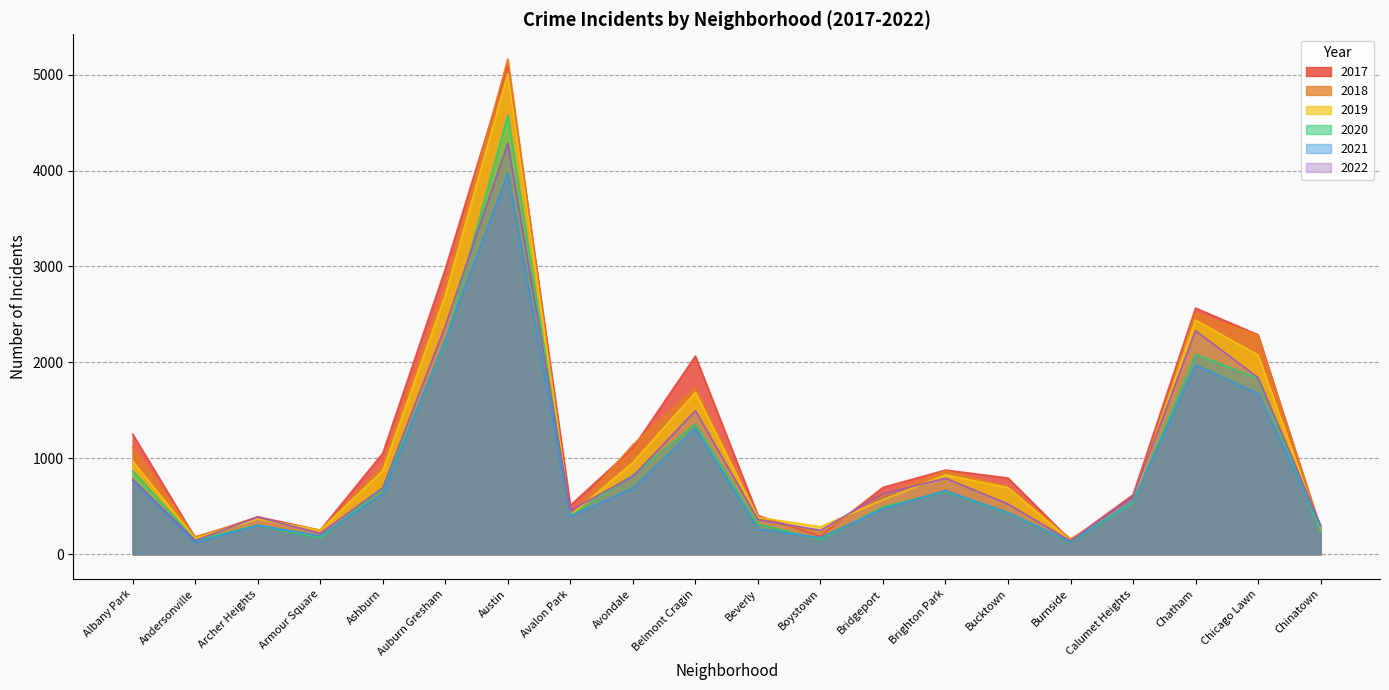

What is the spread (max minus min) of values at Beverly?

139